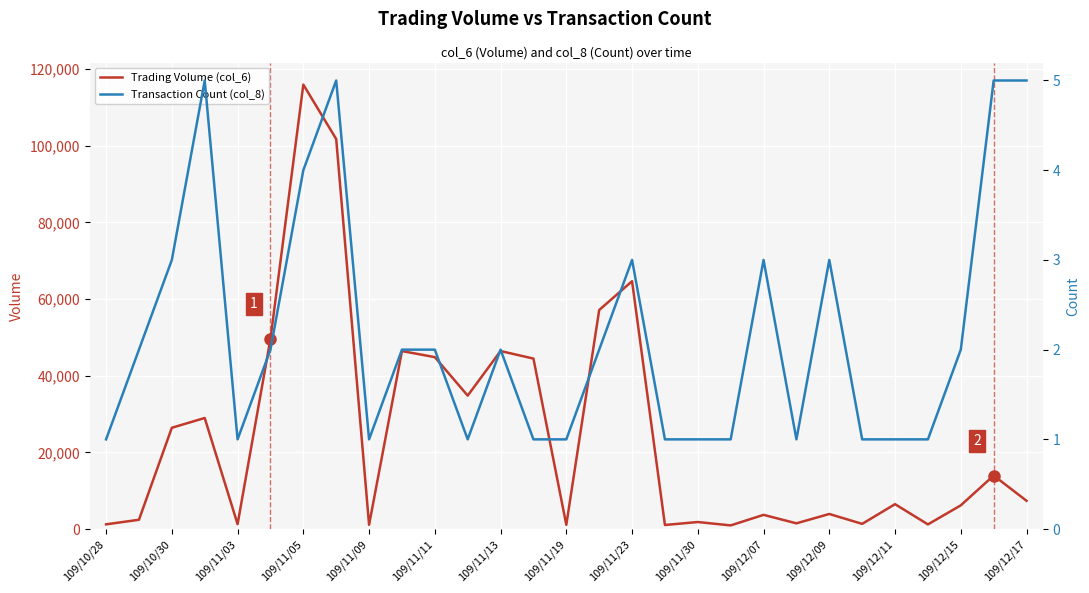

True or false: Trading Volume (col_6) has a value of 177800 at 109/11/13.

False